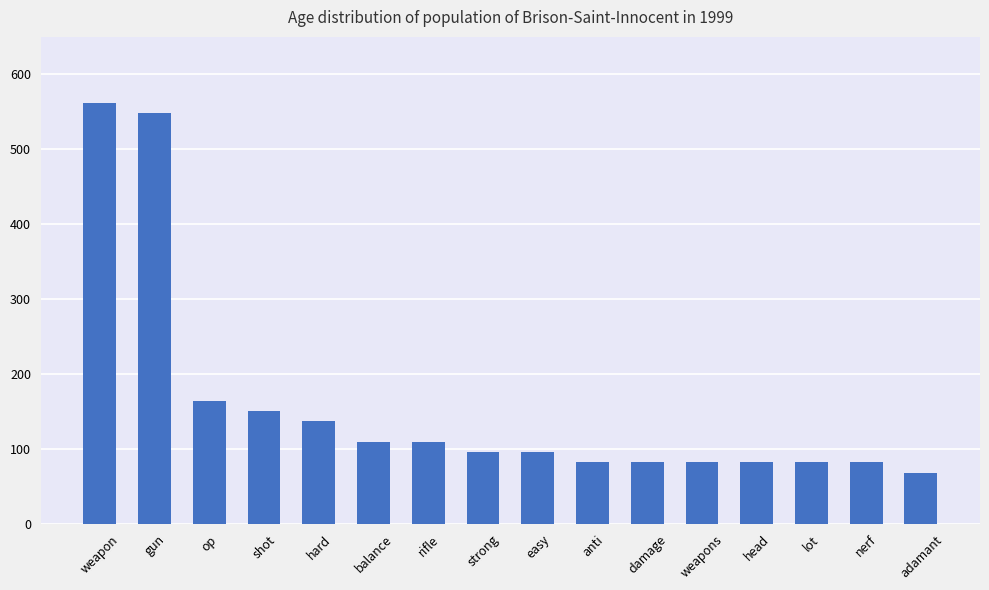

Reading right to left, transcribe all the data shown in this chart.

68.5	82.2	82.2	82.2	82.2	82.2	82.2	95.9	95.9	109.6	109.6	137.0	150.7	164.4	547.9	561.6